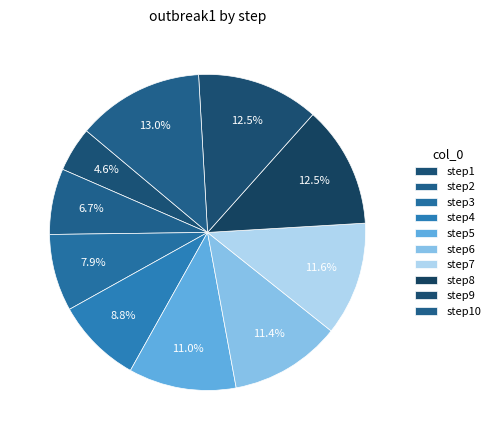

To the nearest percent, what is the difference between the step4 and step3 slice percentages?

1%